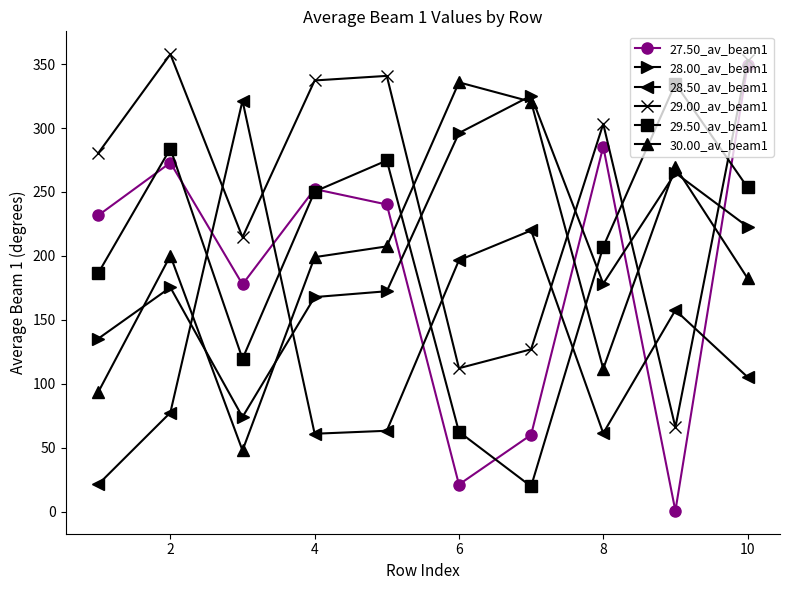

Which series has the largest range (max minus min)?

27.50_av_beam1